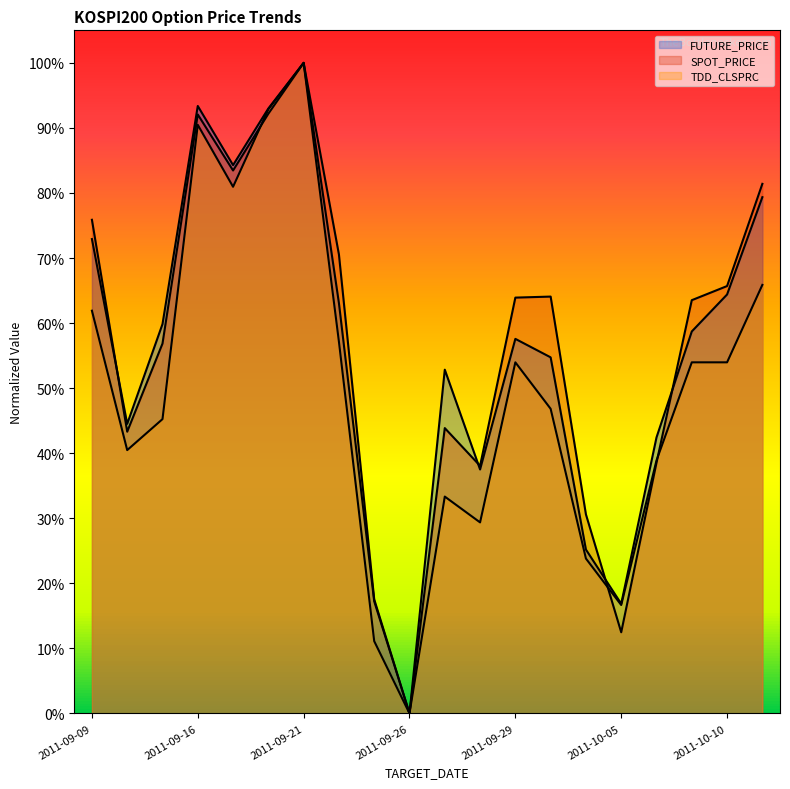

What is the value of the TDD_CLSPRC point at the 18th from the left?

0.5